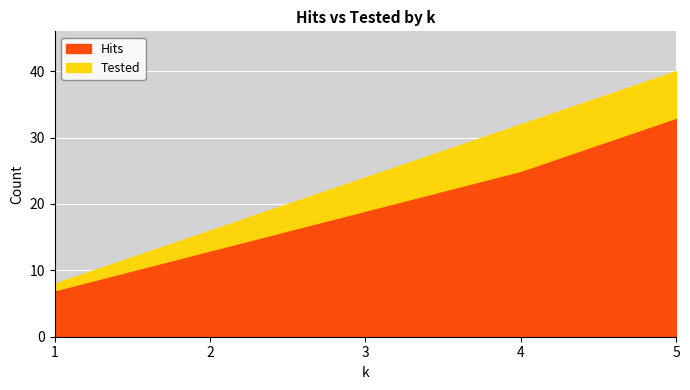

How many series are shown in this chart?

2